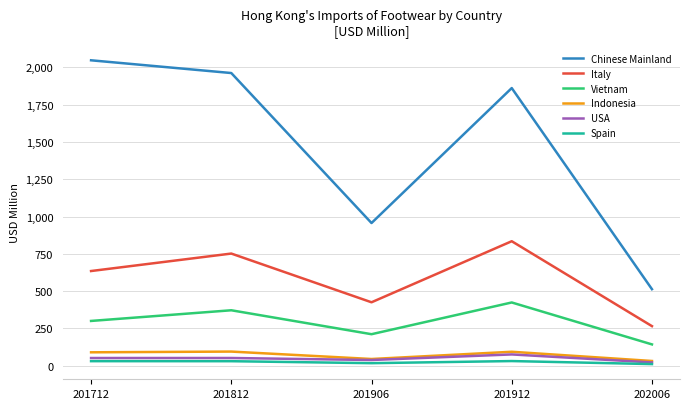

What is the difference between the maximum and minimum values in the Italy series?

569.5